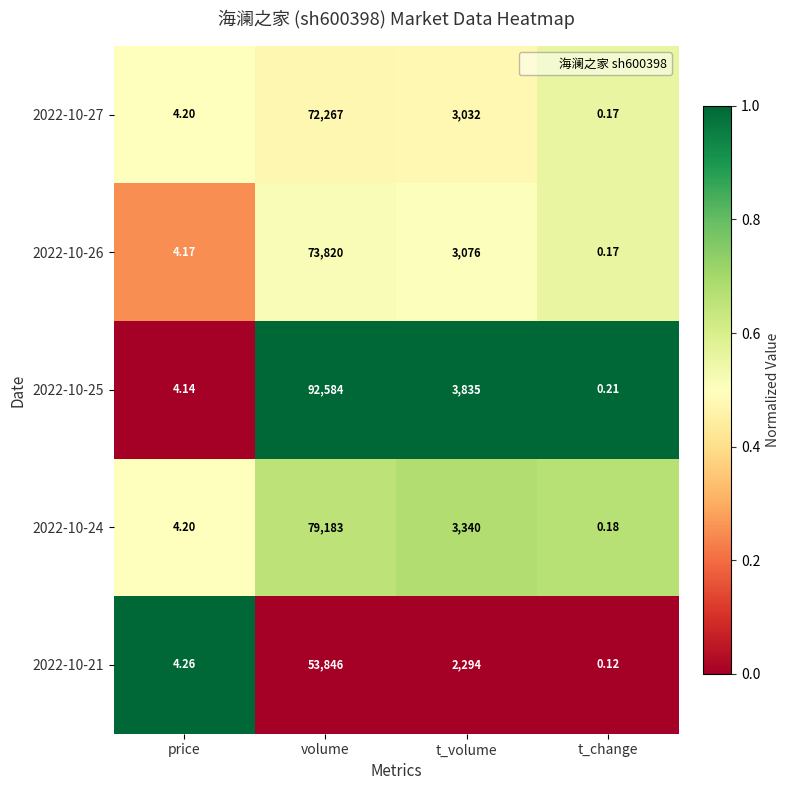

Rank the categories by 2022-10-27 value from lowest to highest.

t_change, price, t_volume, volume